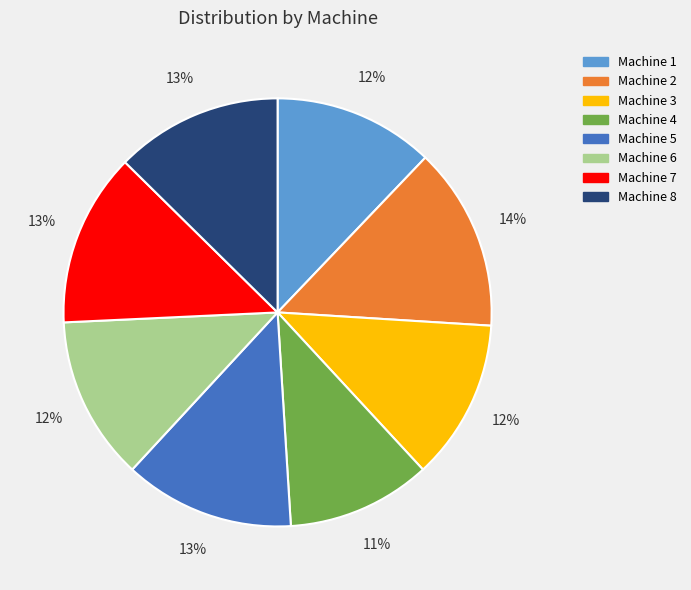

Count the number of slices in the pie.

8